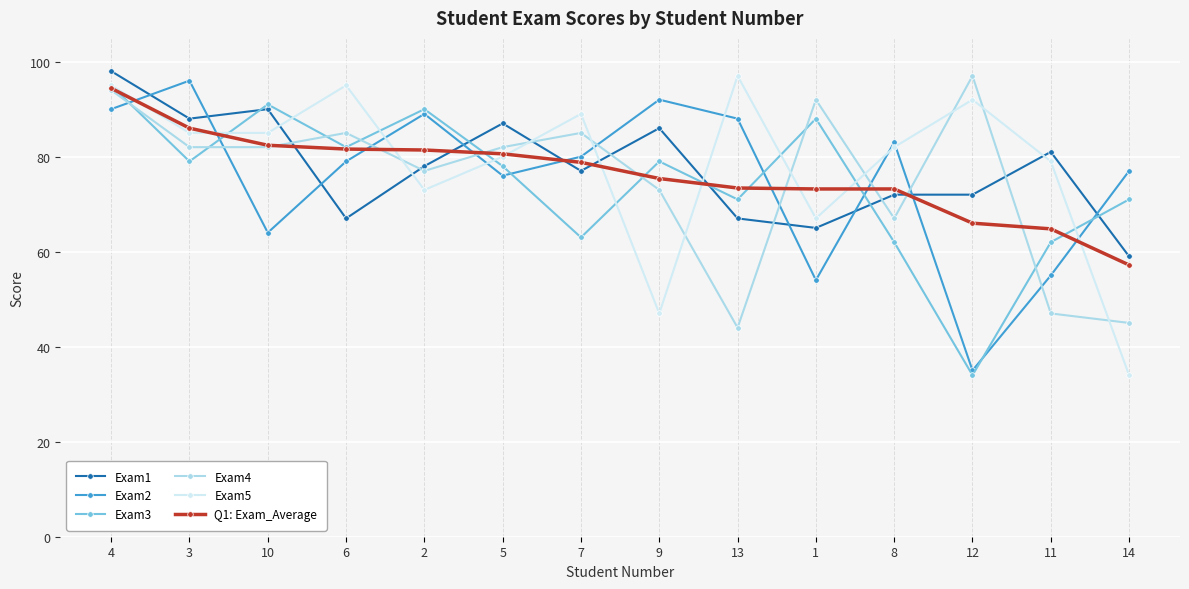

What is the total value across all series at 13?

440.4